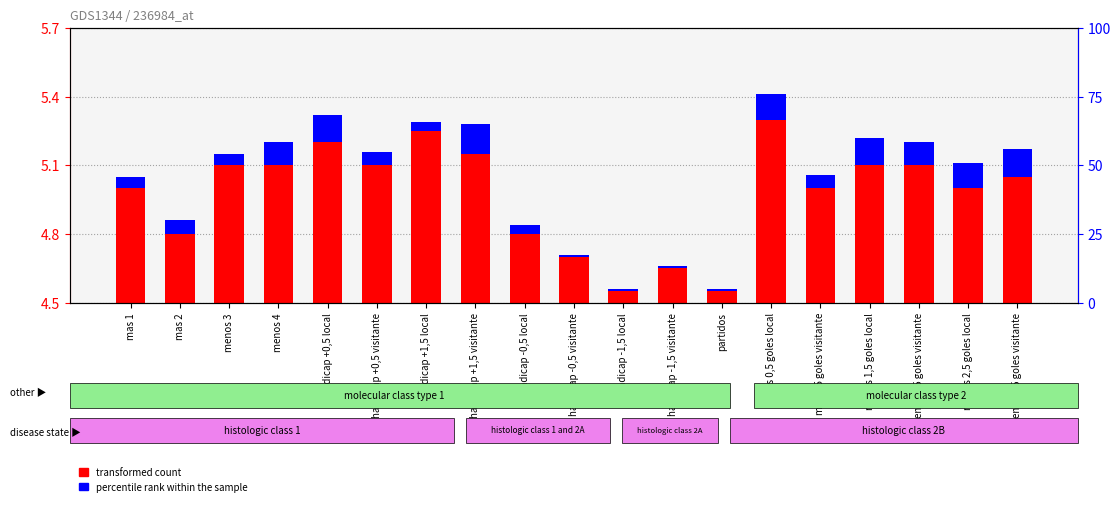

What position from the left is mas 2?

2